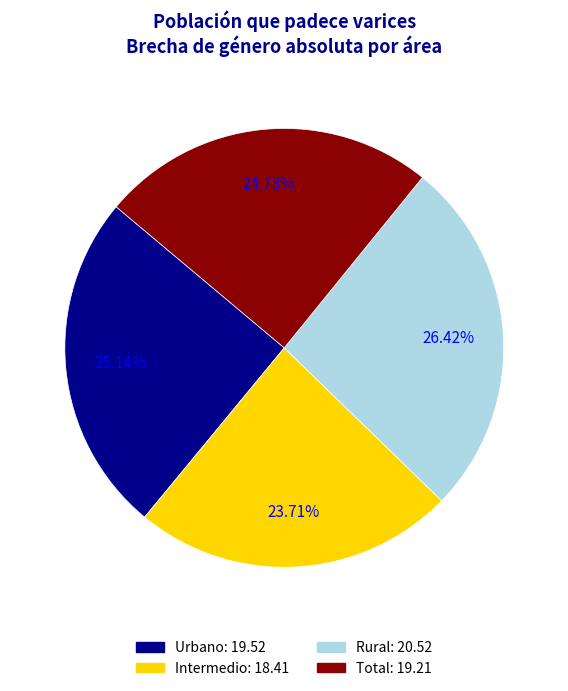

The Total slice represents 25% of the pie. True or false?

True